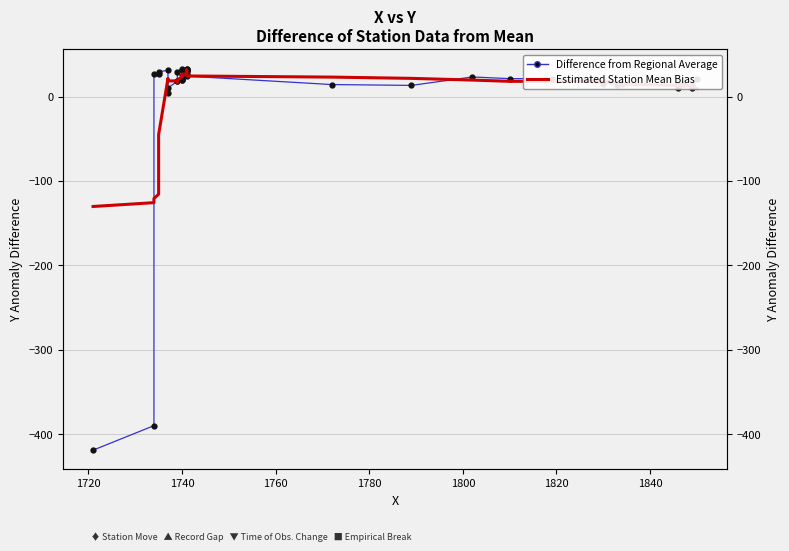

The Estimated Station Mean Bias series shows 17.4 at 21. True or false?

False